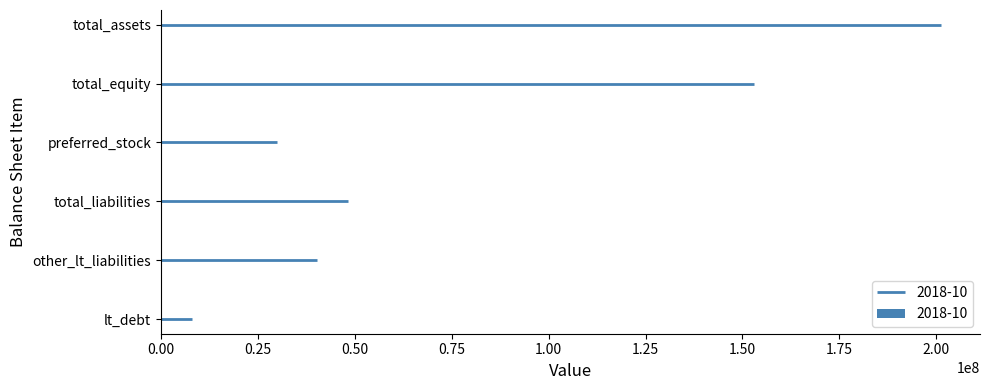

What is the label of the 4th bar from the right?

preferred_stock